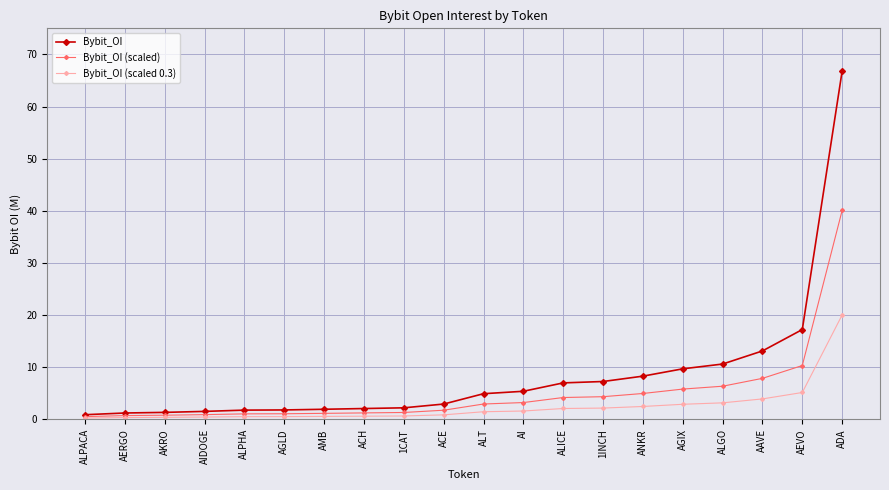

What is the smallest value displayed?

0.3